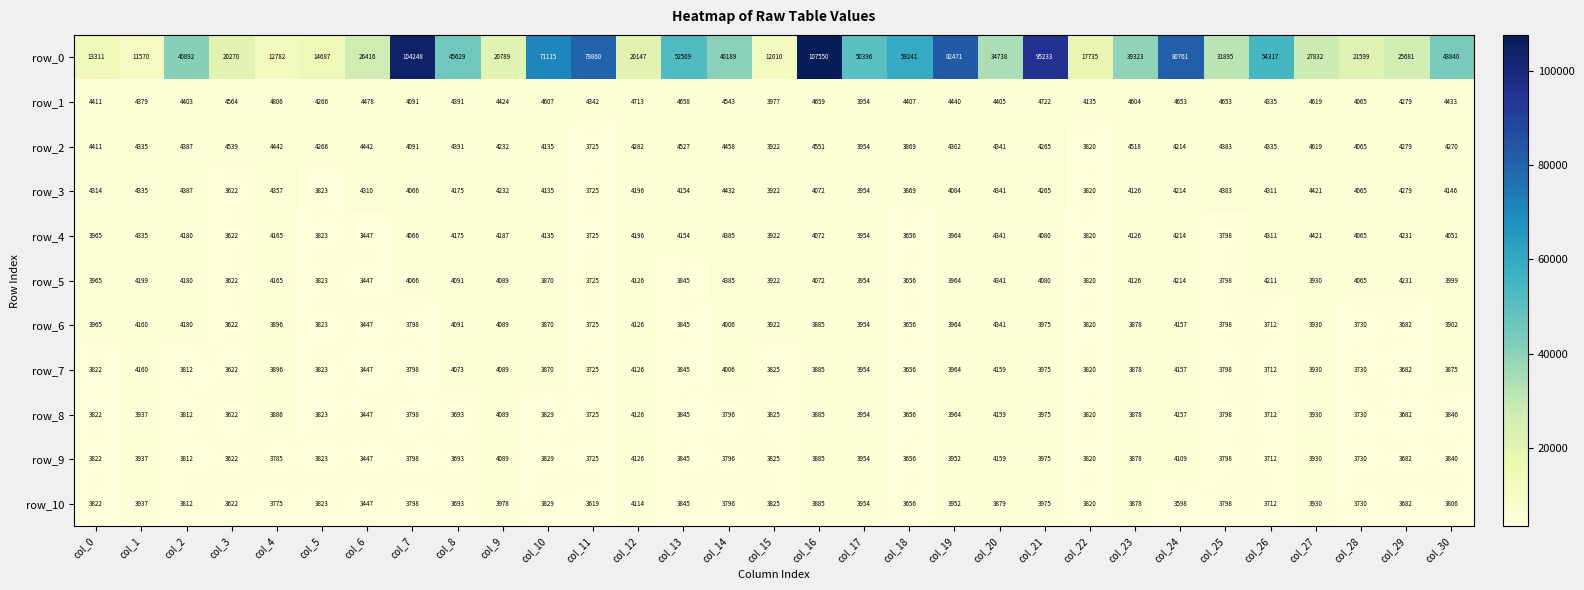

What is the smallest value displayed?

3447